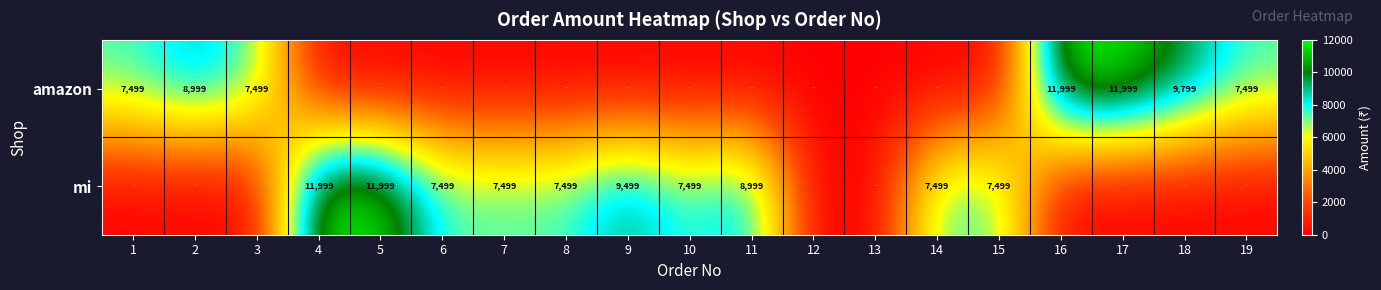

Is it true that mi equals 5139 at 9?

False